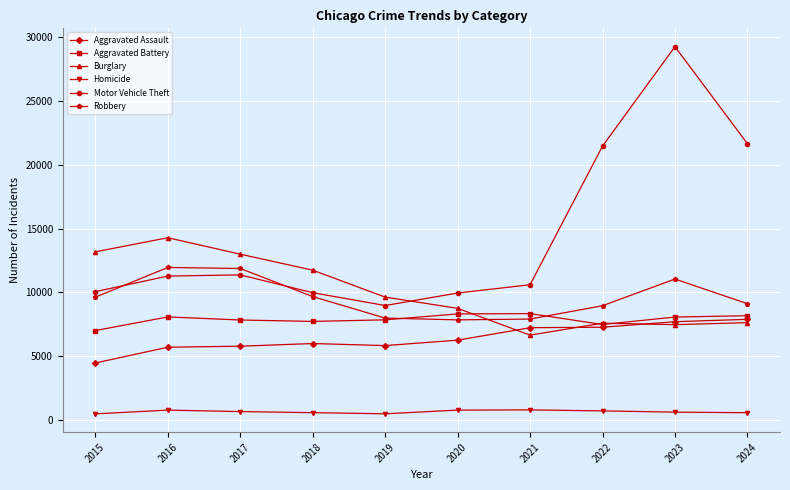

At which category does Motor Vehicle Theft reach its first local valley?

2019